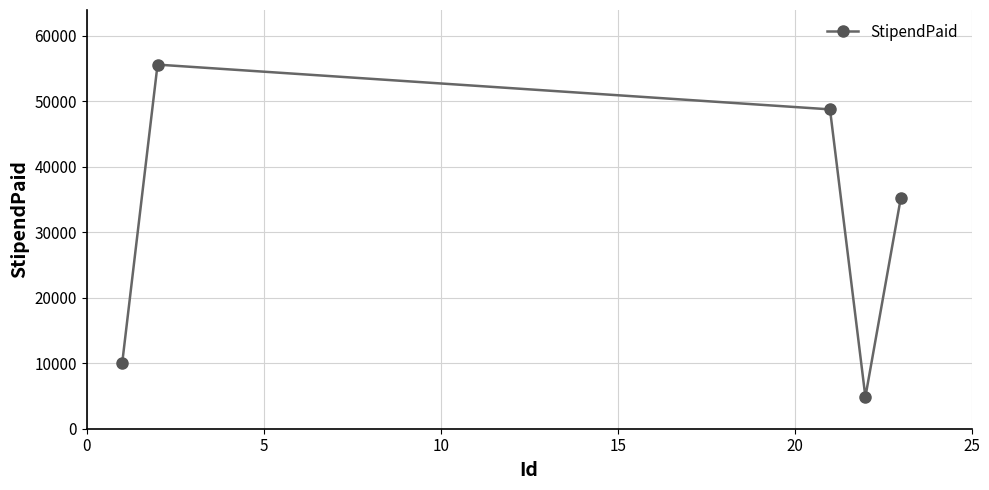

What is the maximum value shown in the chart?

55624